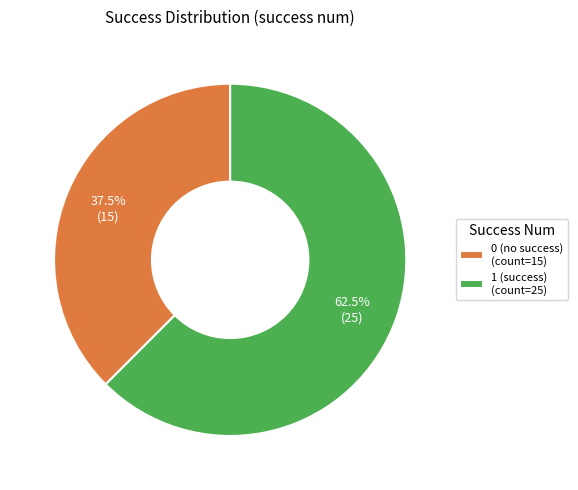

Between 1 (success) (count=25) and 0 (no success) (count=15), which is larger?

1 (success) (count=25)